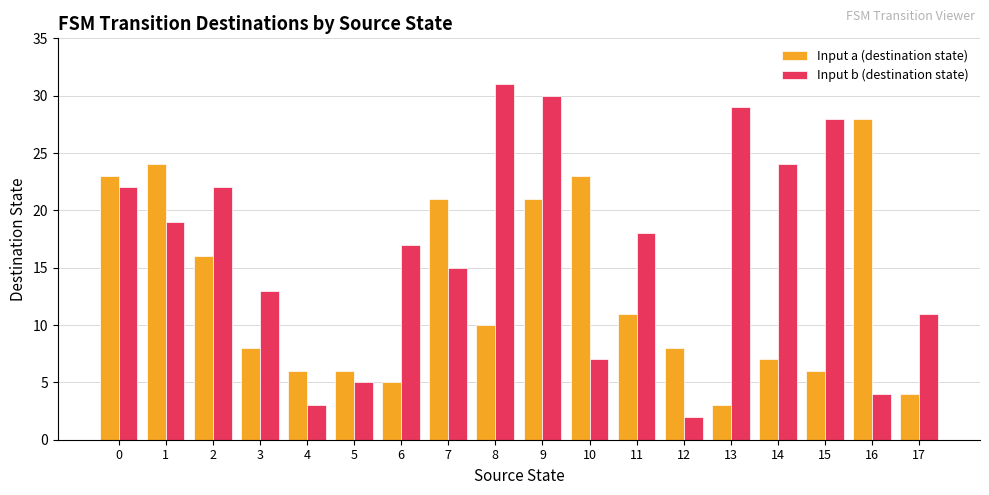

Reading right to left, extract all data points from this chart.

Input a (destination state): 17=4	16=28	15=6	14=7	13=3	12=8	11=11	10=23	9=21	8=10	7=21	6=5	5=6	4=6	3=8	2=16	1=24	0=23
Input b (destination state): 17=11	16=4	15=28	14=24	13=29	12=2	11=18	10=7	9=30	8=31	7=15	6=17	5=5	4=3	3=13	2=22	1=19	0=22